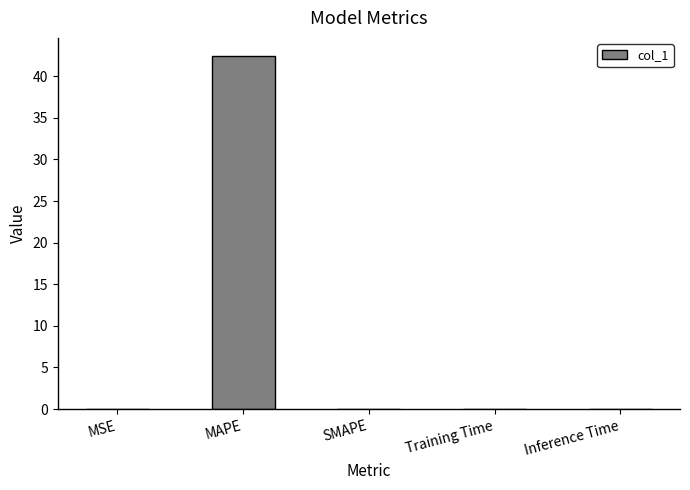

The chart shows a value of 0.0 at Training Time. True or false?

True